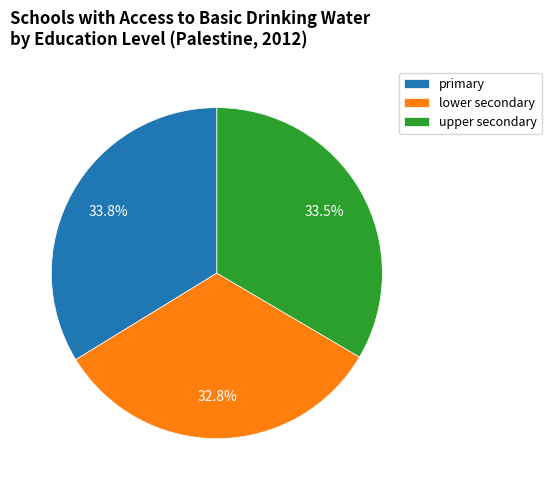

To the nearest percent, what is the difference between the largest and smallest slice percentages?

1%